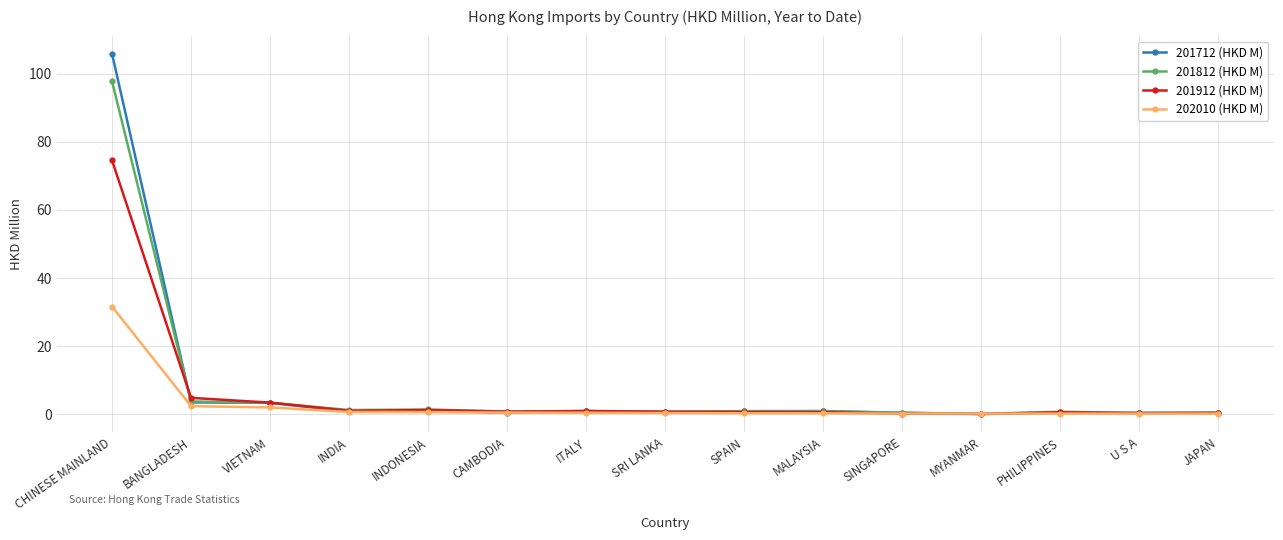

List the series in order of their peak value, lowest first.

202010 (HKD M), 201912 (HKD M), 201812 (HKD M), 201712 (HKD M)